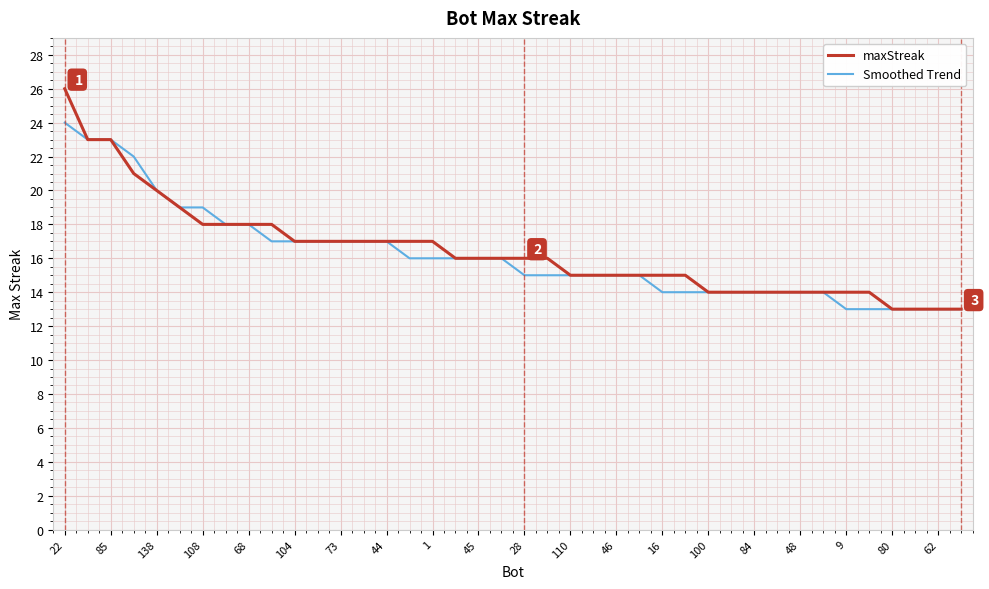

What are all the series names shown in the legend?

maxStreak, Smoothed Trend